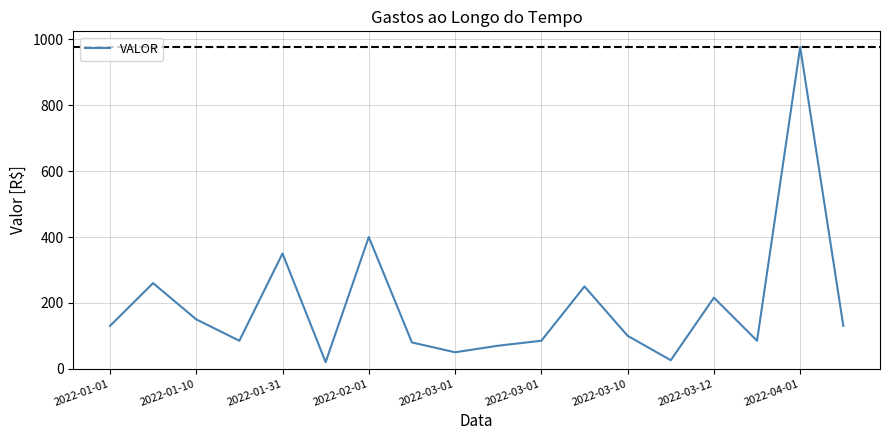

What is the greatest value displayed?

976.9